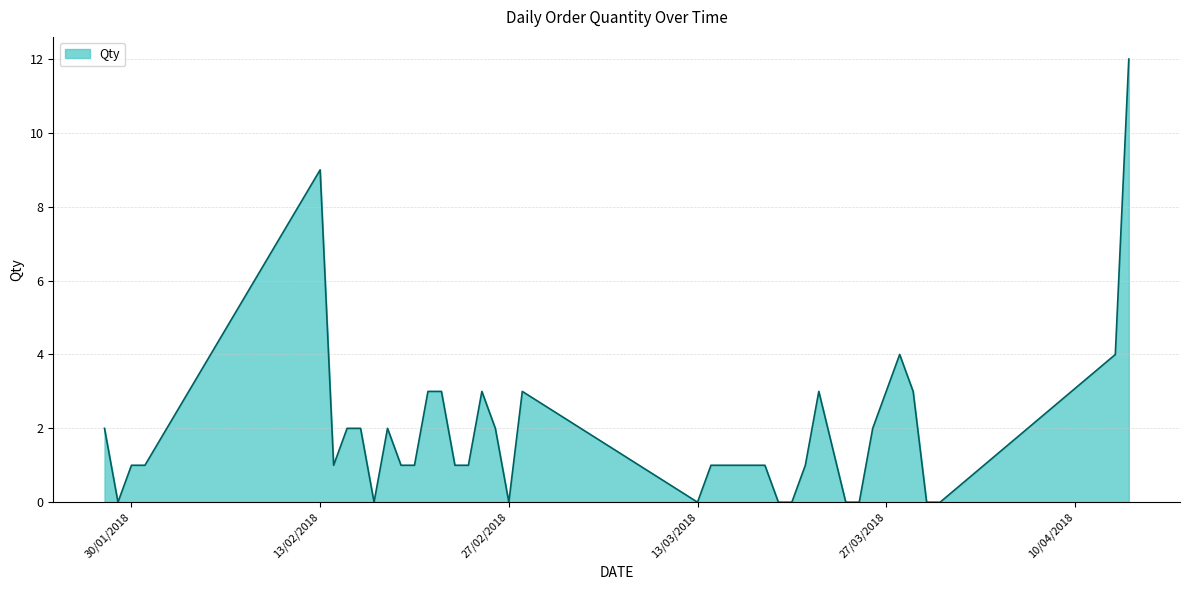

What is the difference between the maximum and minimum values?

12